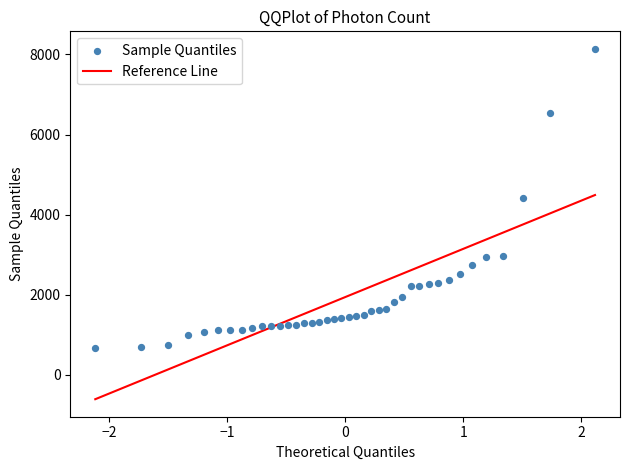

What is the range of X values (max minus min)?

4.2